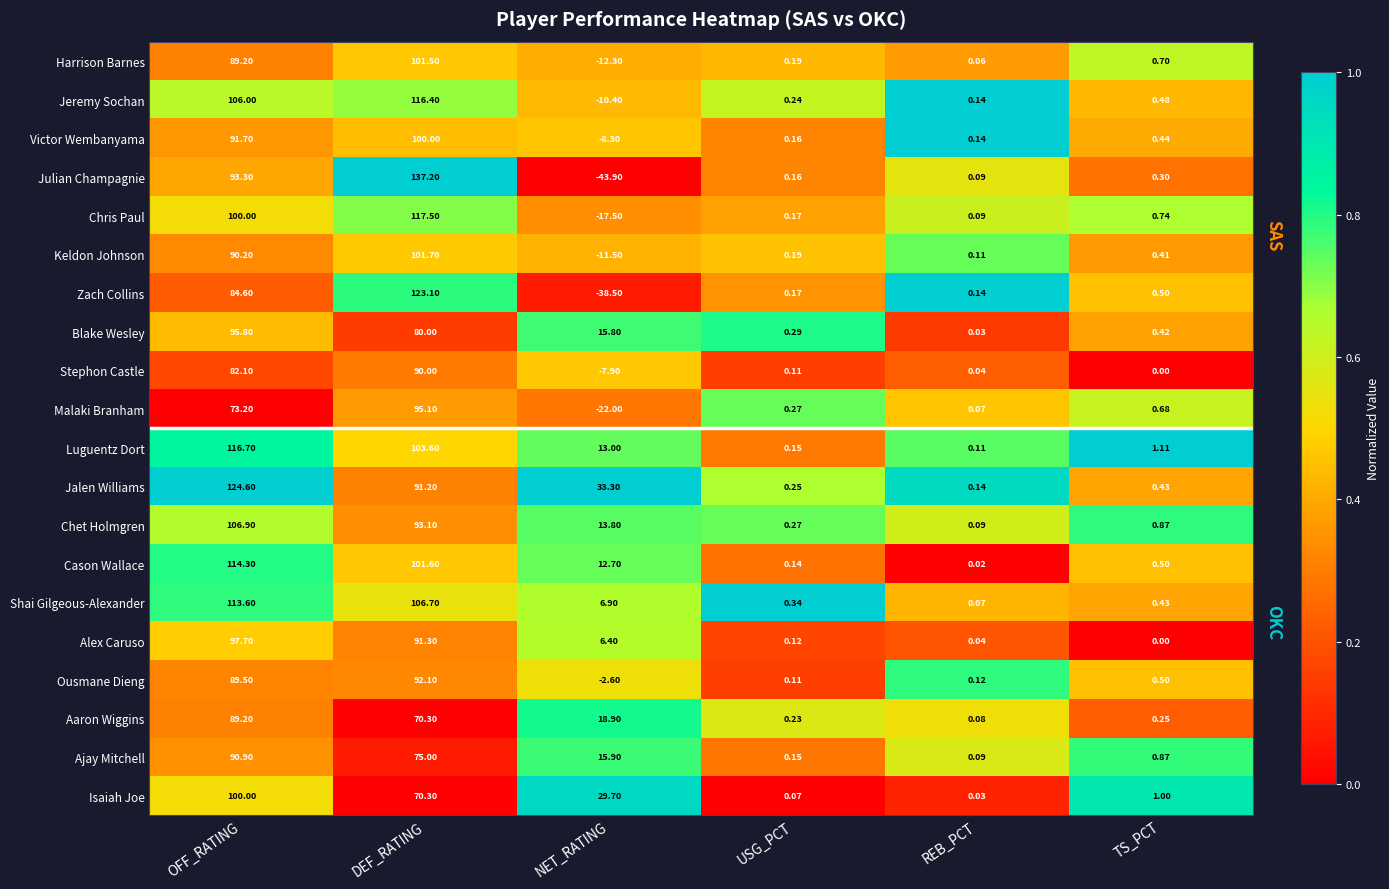

Which category has the highest value across all series?

DEF_RATING